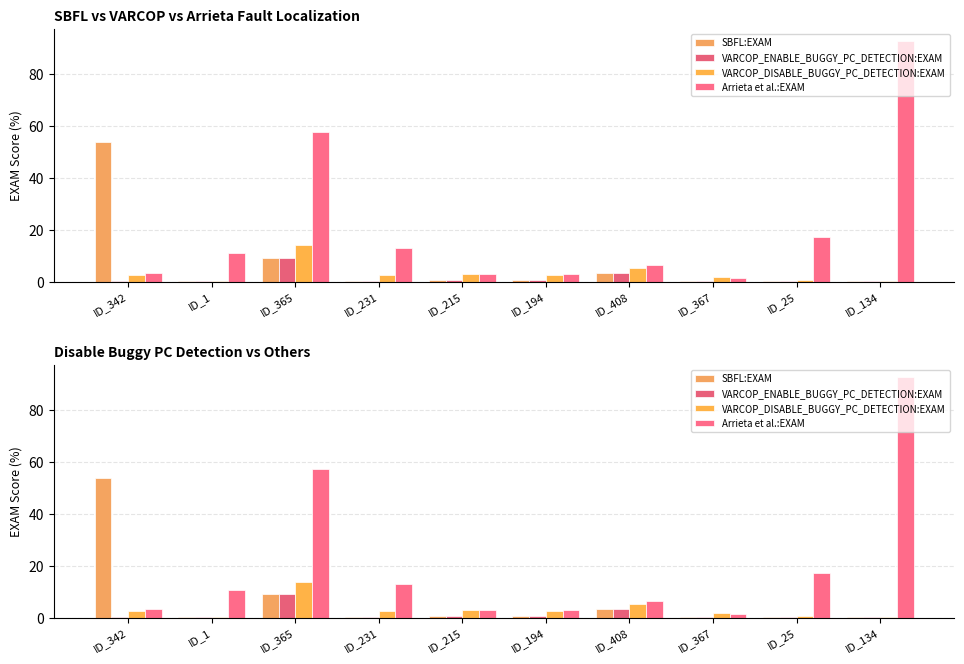

Is the value of Arrieta et al.:EXAM at ID_134 greater than the value of SBFL:EXAM at ID_215?

Yes